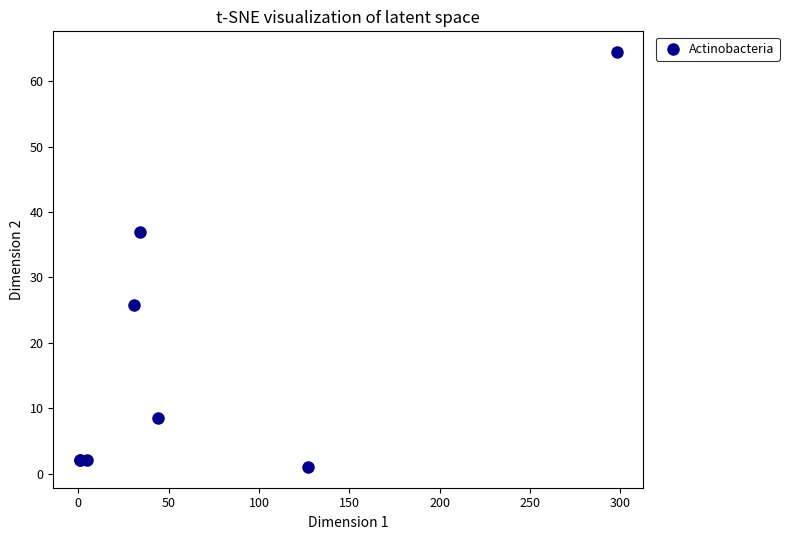

What Y value in the scatter plot is closest to 32?

36.9